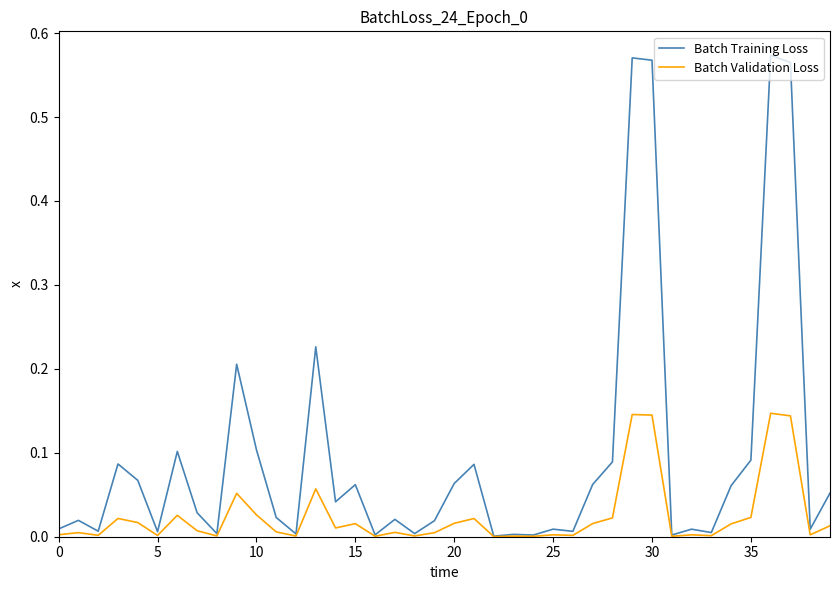

Which series has the largest total across all categories?

Batch Training Loss